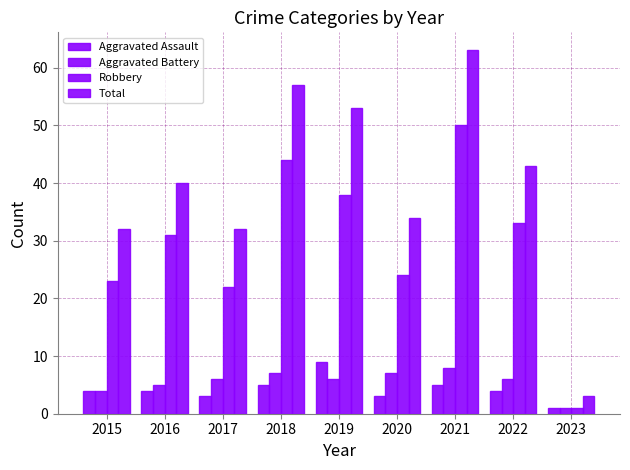

Does the chart contain stacked bars?

No